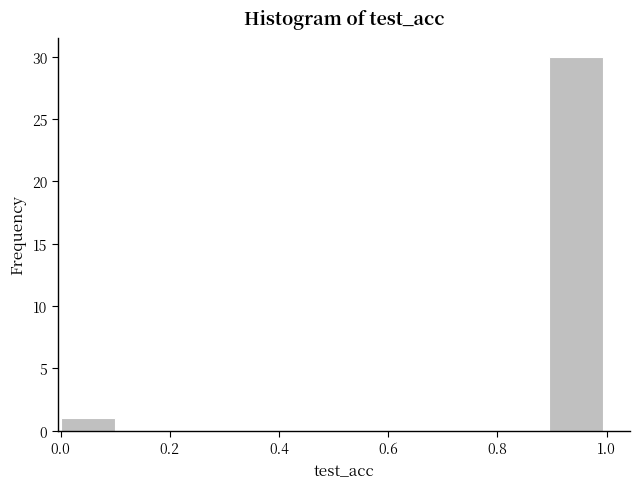

What is the height of the bar covering 0.0 to 0.1 on the x-axis? Neither the bar edges nor the heights are printed on the chart, so give them approximately, as read against the axes.

1